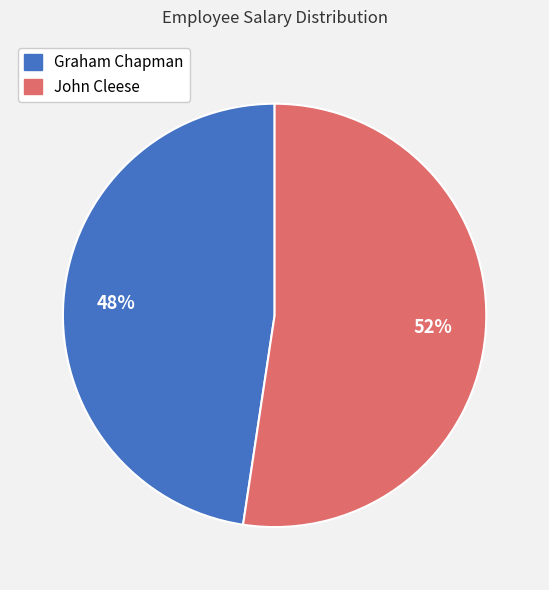

Approximately how many times larger is the value at Graham Chapman compared to John Cleese?

0.9